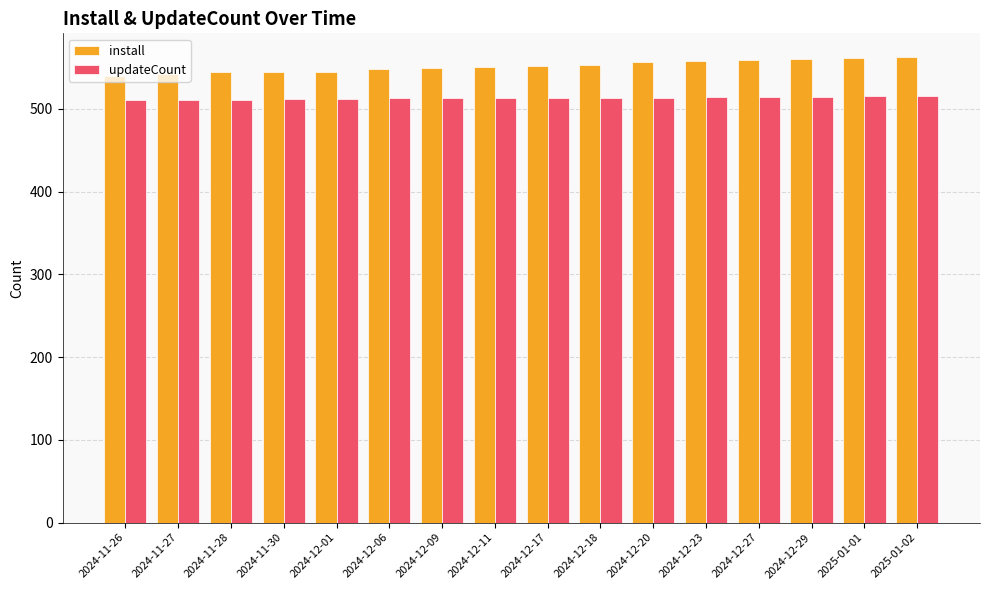

How many series are shown in this chart?

2